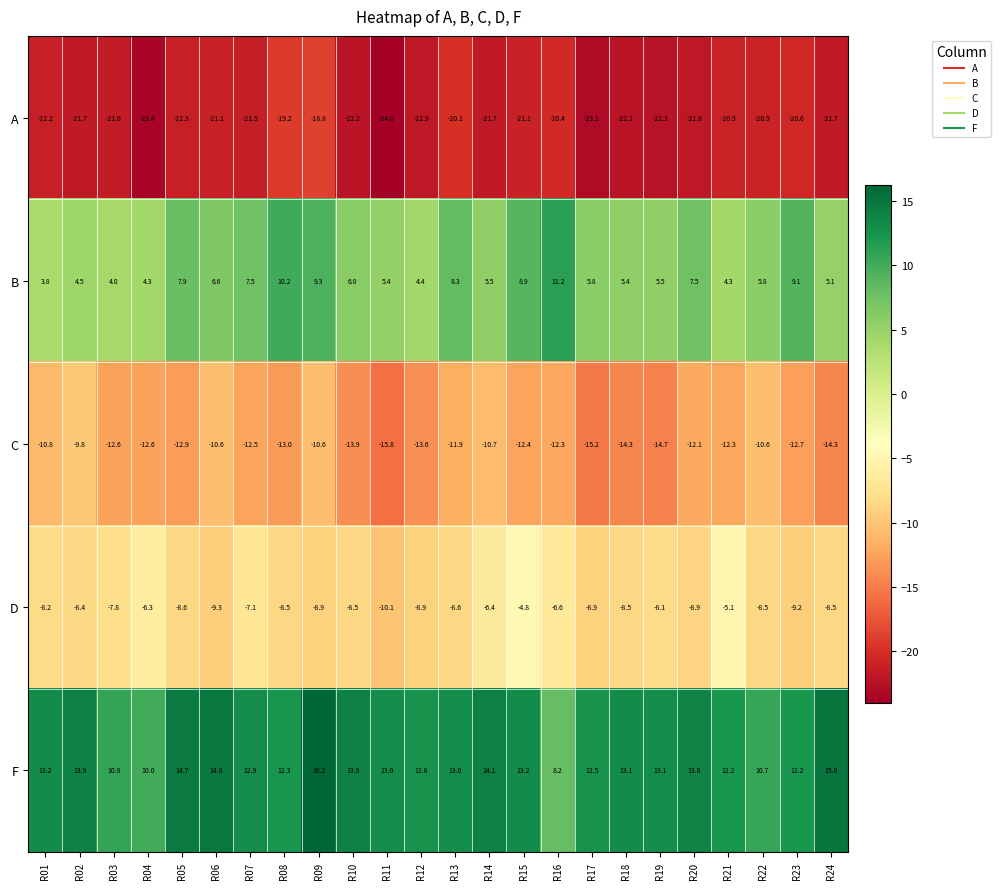

What is the average value of the C series?

-12.6